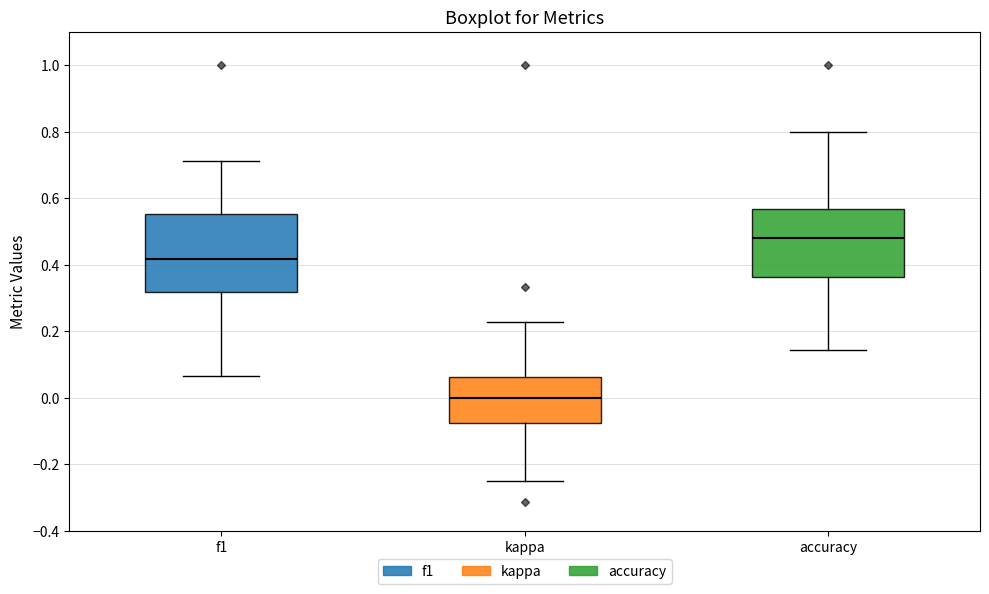

Which box has the lowest median line?

kappa